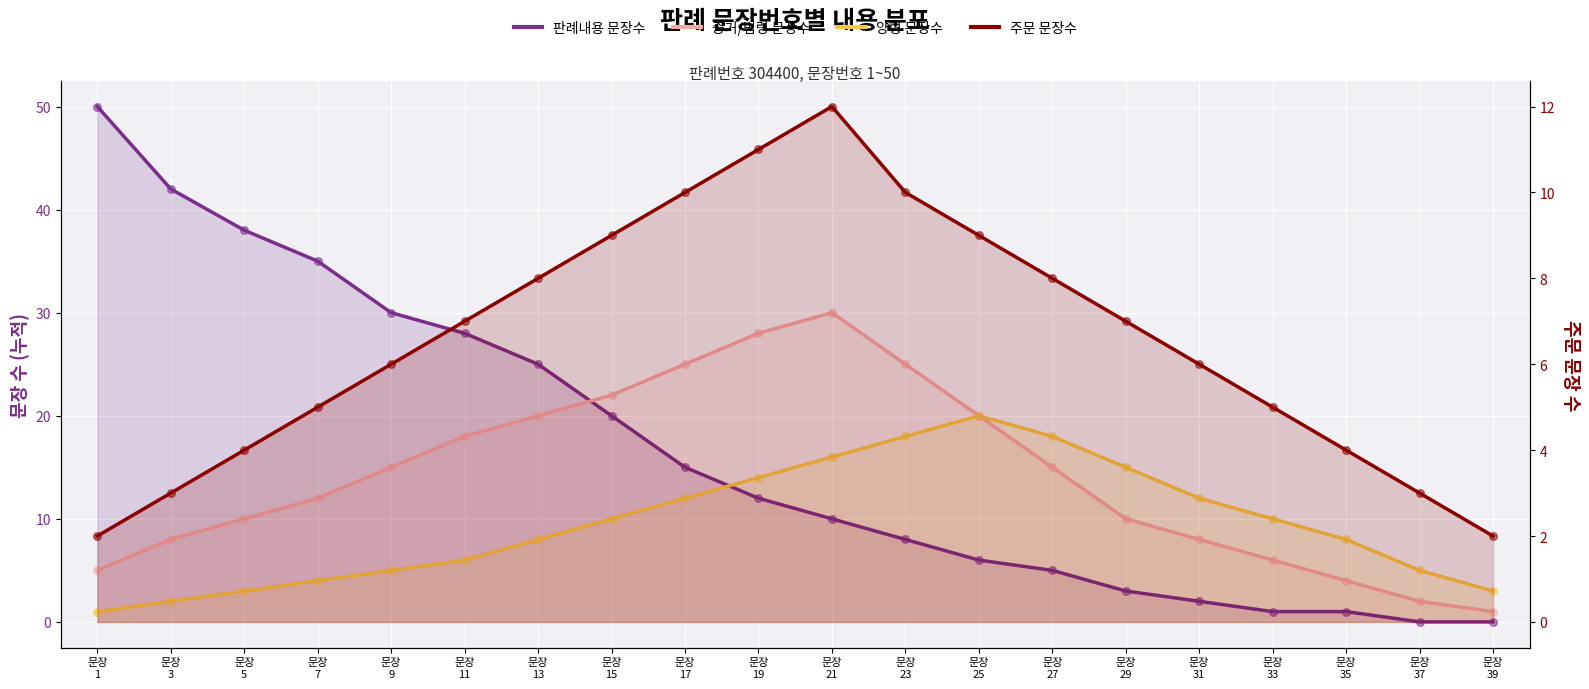

Is the value of 주문 문장수 at 문장
29 greater than the value of 판례내용 문장수 at 문장
29?

Yes